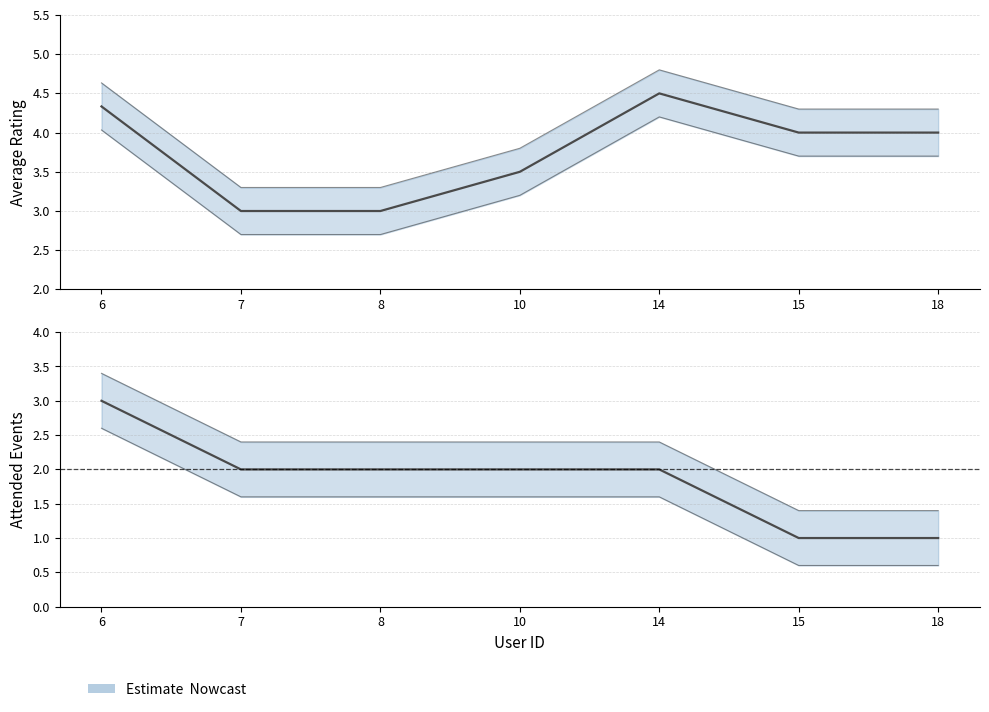

At which category does avg_rating reach its first local peak?

14